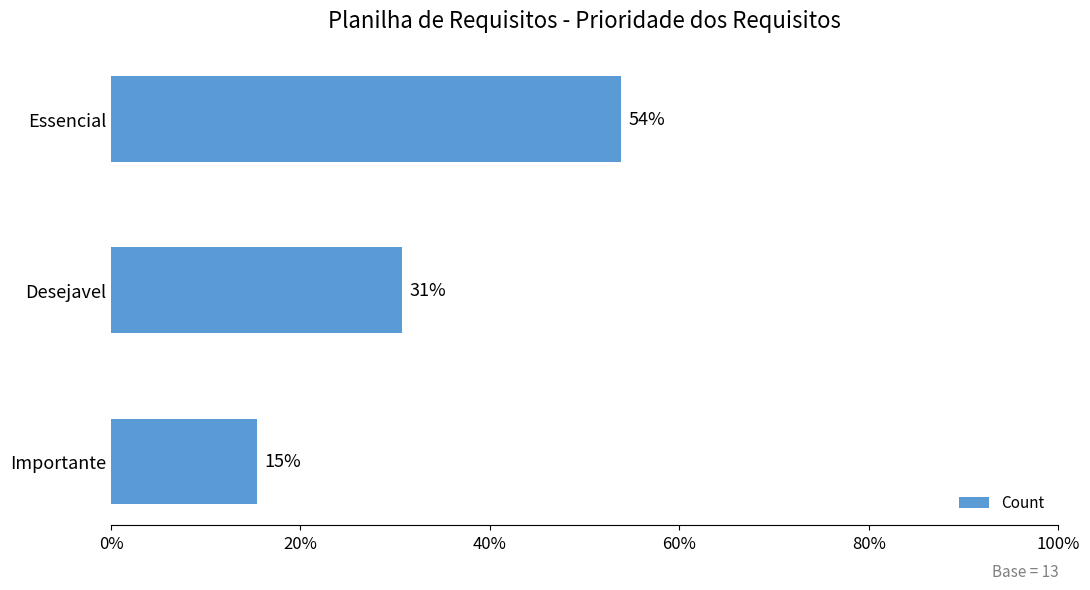

Are the bars horizontal?

Yes